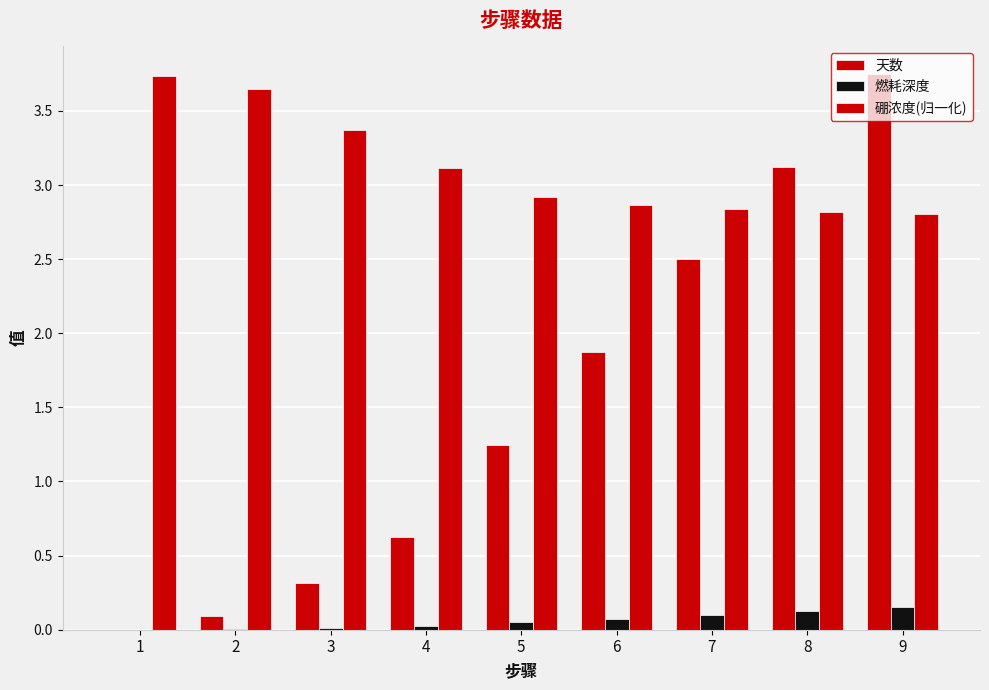

The 燃耗深度 series shows 0.2 at 7. True or false?

False